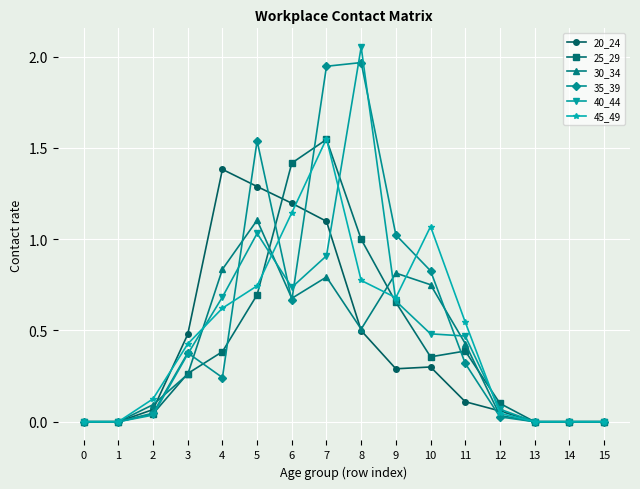

True or false: 45_49 has a value of 0.4 at 3.

True